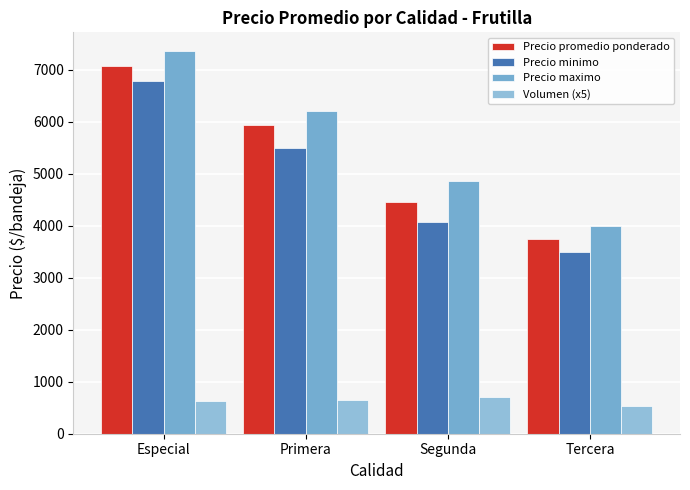

What is the highest value of the Precio maximo series?

7357